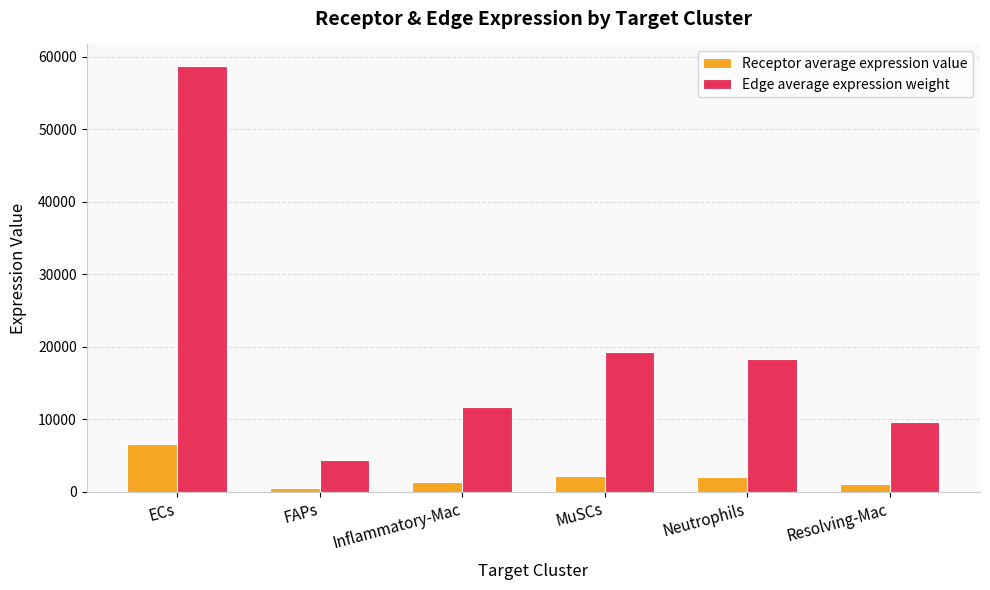

What is the label of the 4th bar from the left?

MuSCs